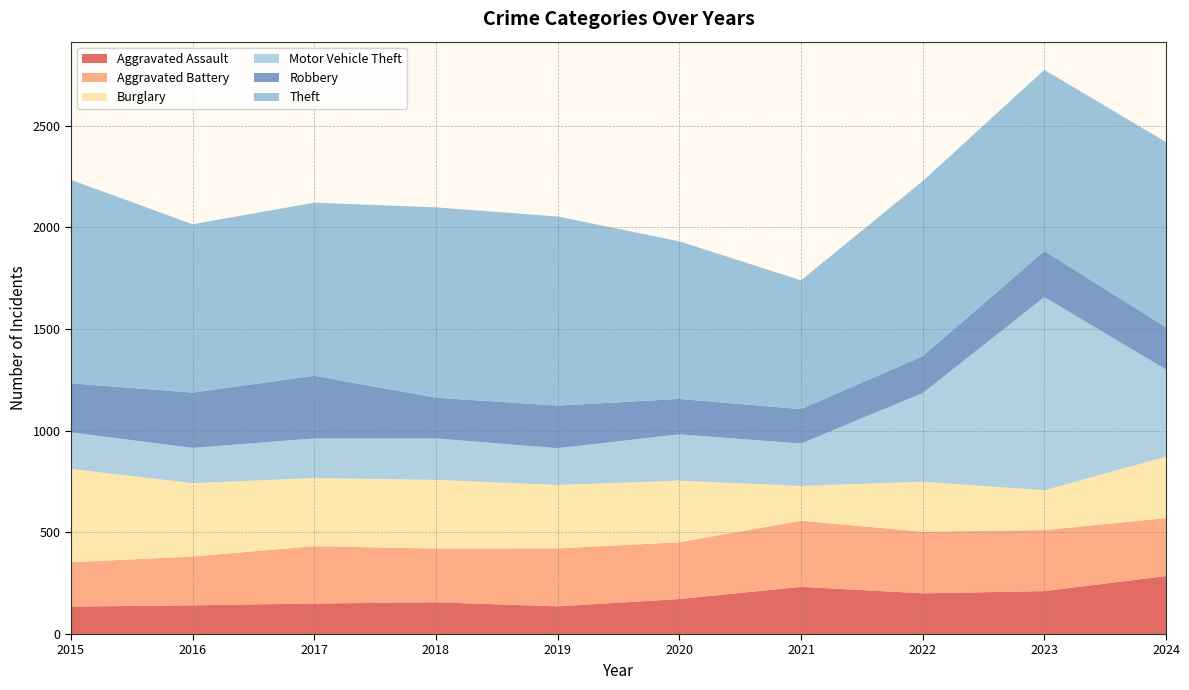

Reading left to right, list all the values displayed in this chart.

Aggravated Assault: 2015=135	2016=141	2017=150	2018=156	2019=136	2020=172	2021=232	2022=200	2023=211	2024=285
Aggravated Battery: 2015=218	2016=240	2017=282	2018=264	2019=285	2020=279	2021=325	2022=303	2023=300	2024=285
Burglary: 2015=459	2016=361	2017=335	2018=338	2019=312	2020=303	2021=171	2022=246	2023=196	2024=302
Motor Vehicle Theft: 2015=180	2016=173	2017=195	2018=204	2019=181	2020=228	2021=209	2022=436	2023=950	2024=429
Robbery: 2015=241	2016=272	2017=308	2018=200	2019=209	2020=174	2021=169	2022=181	2023=226	2024=207
Theft: 2015=1000	2016=828	2017=851	2018=936	2019=930	2020=775	2021=633	2022=861	2023=891	2024=911